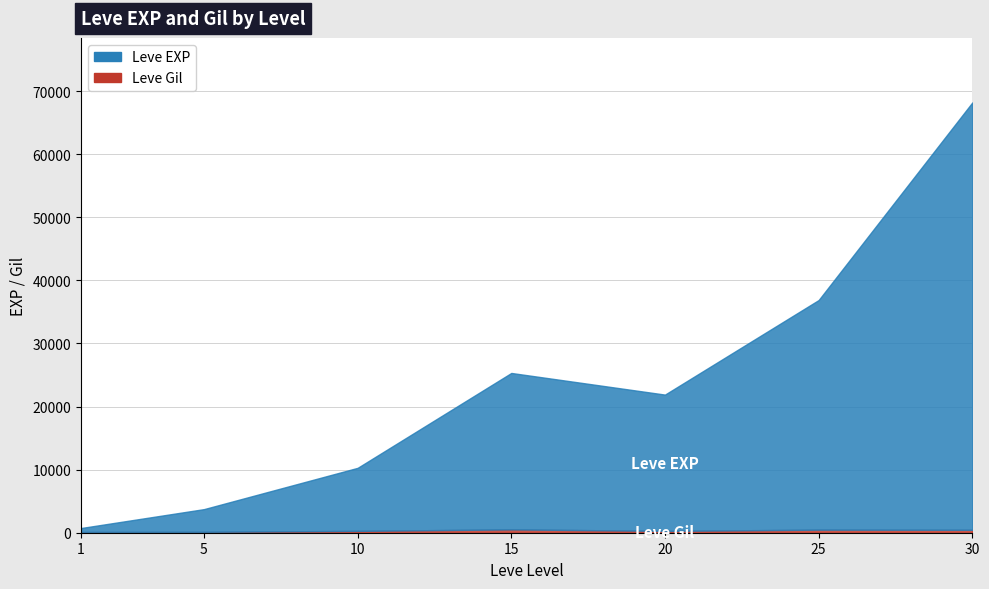

How many values in the Leve Gil series exceed 293?

3